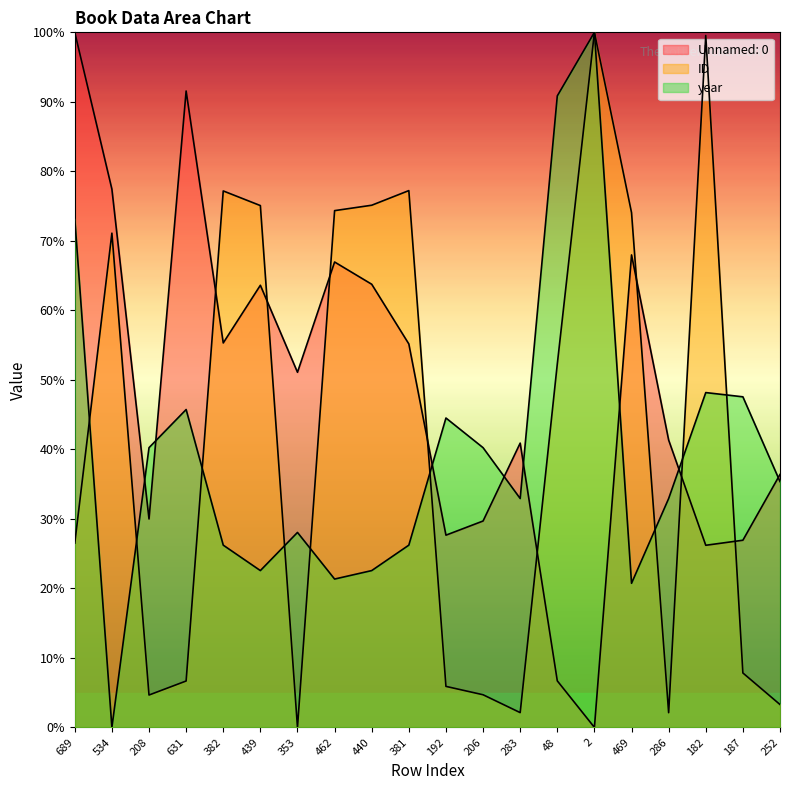

What is the sum of all year values?

799.4